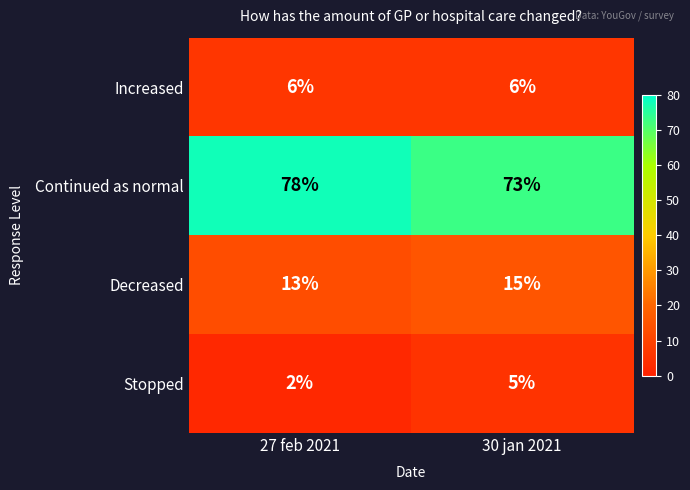

Which series has the largest total across all categories?

Continued as normal